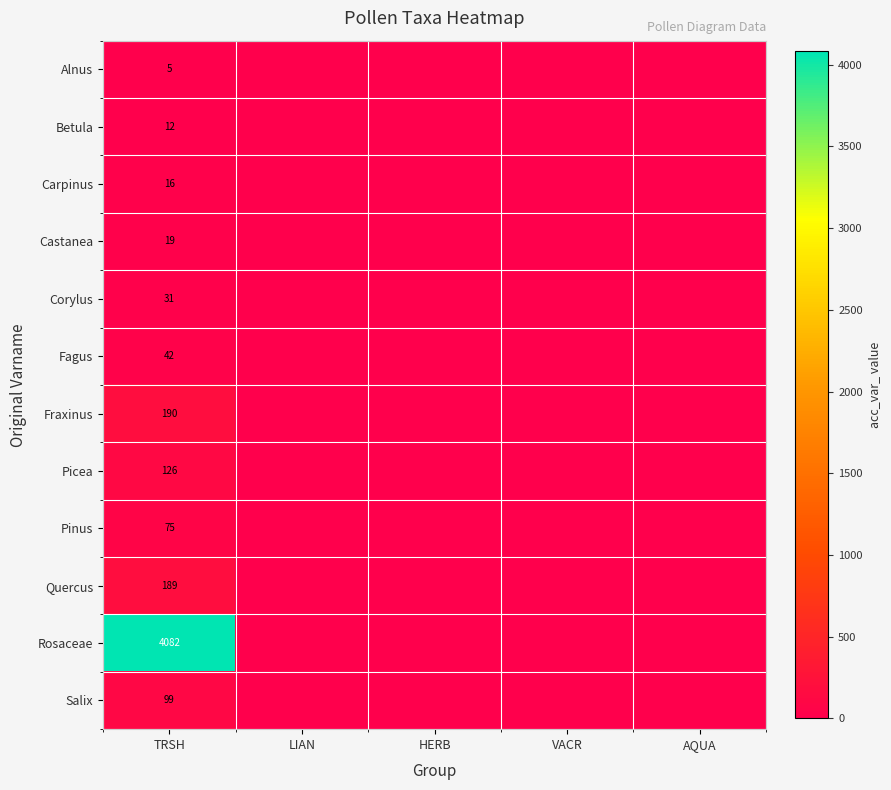

List the labels in order of Fraxinus value, smallest first.

LIAN, HERB, VACR, AQUA, TRSH